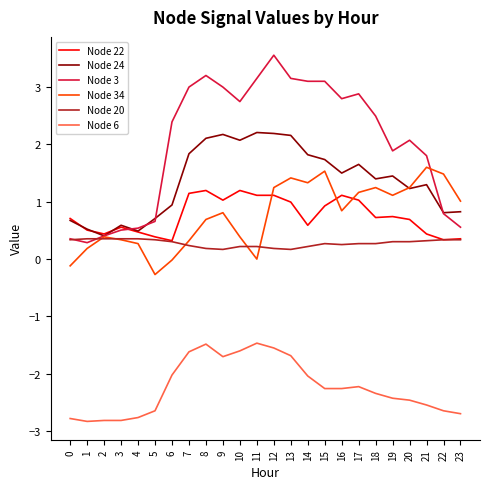

Which series has the largest total across all categories?

Node 3